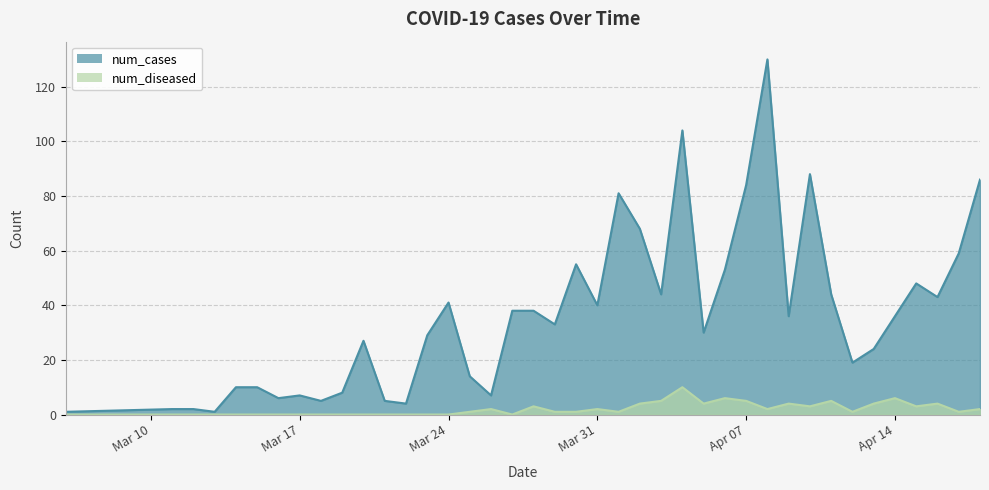

At 2020-03-13, list the series in order from largest to smallest.

num_cases, num_diseased